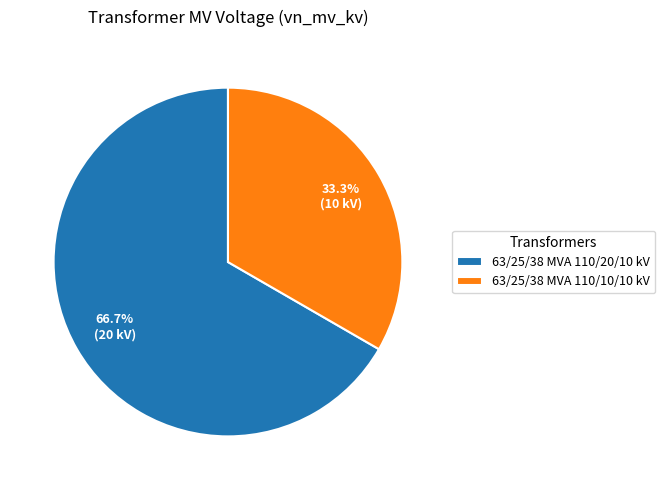

What portion of the pie excludes 63/25/38 MVA 110/20/10 kV?

33.3%